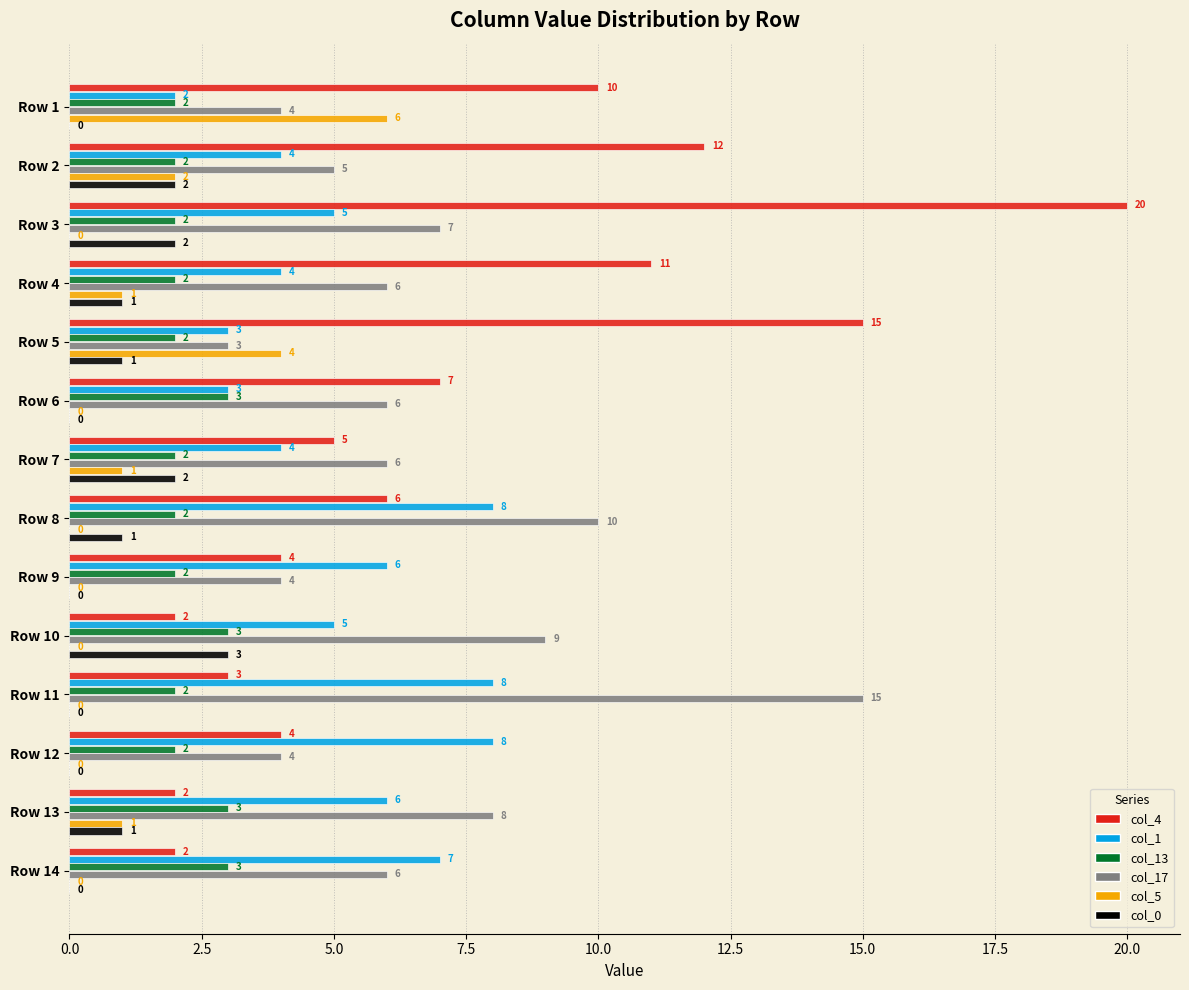

What is the sum of all col_13 values?

32